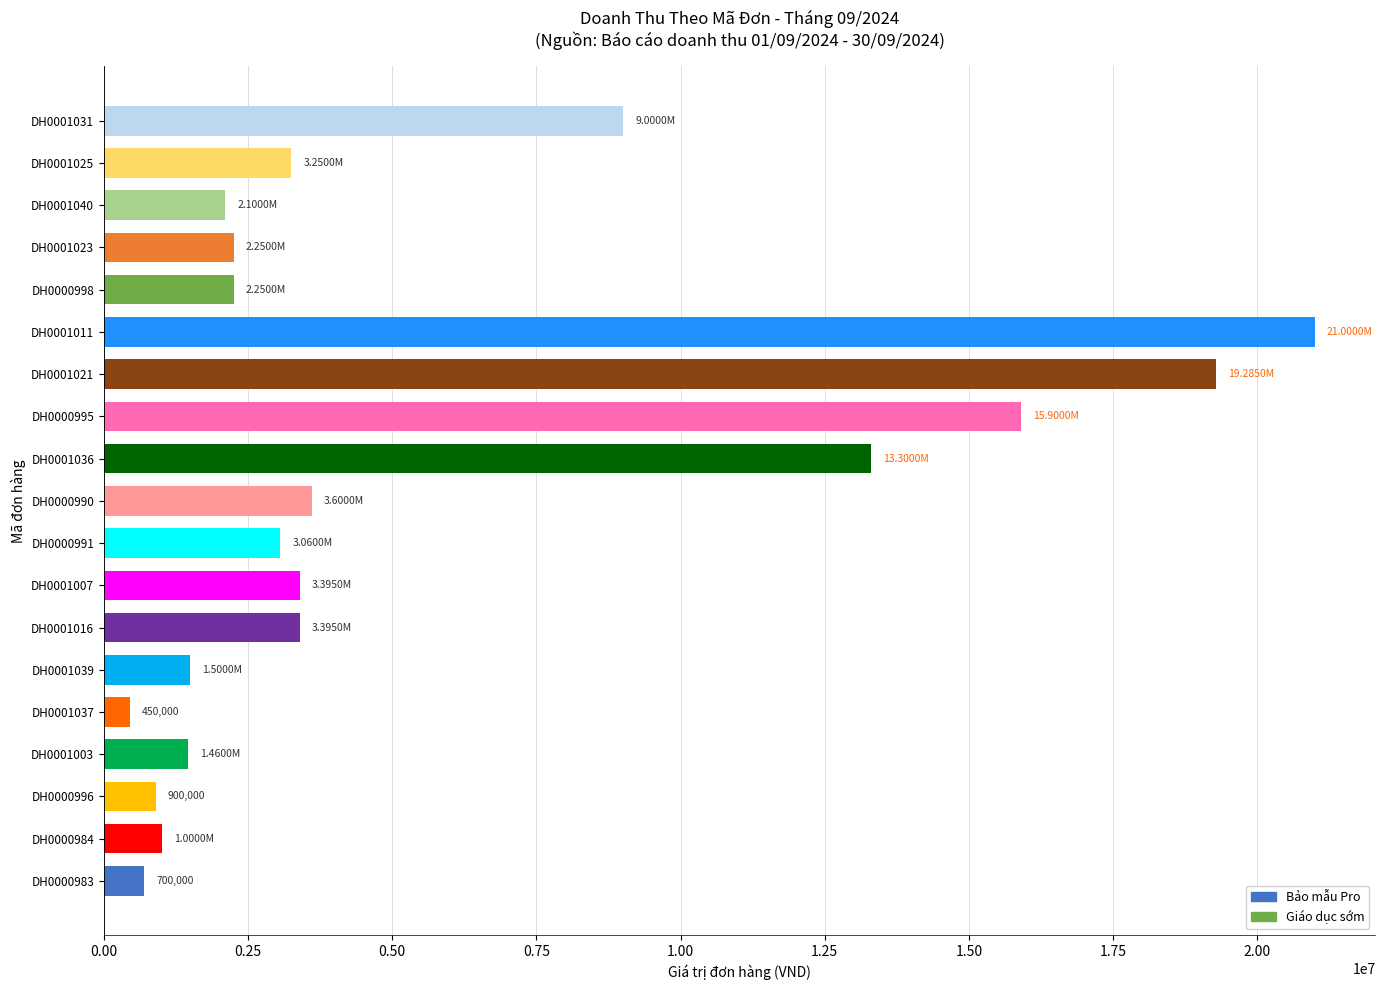

Does the chart contain any negative values?

No